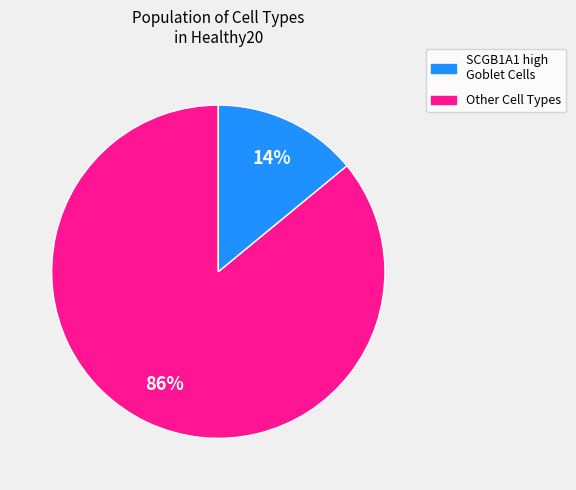

What percentage is the SCGB1A1 high Goblet Cells slice, to the nearest percent?

86%